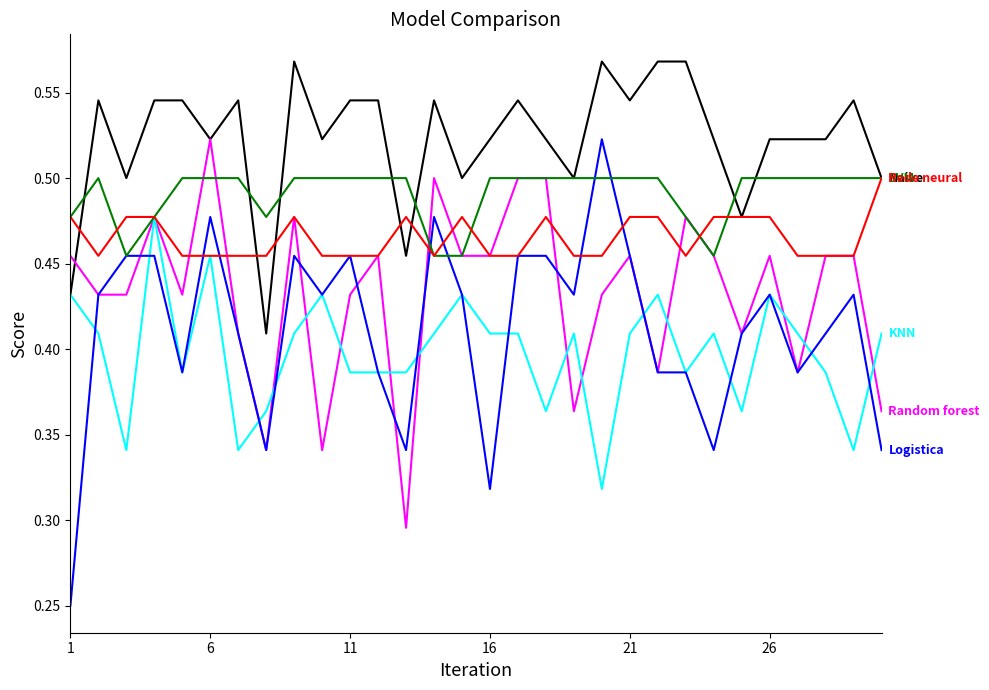

How many lines are shown in the chart?

6